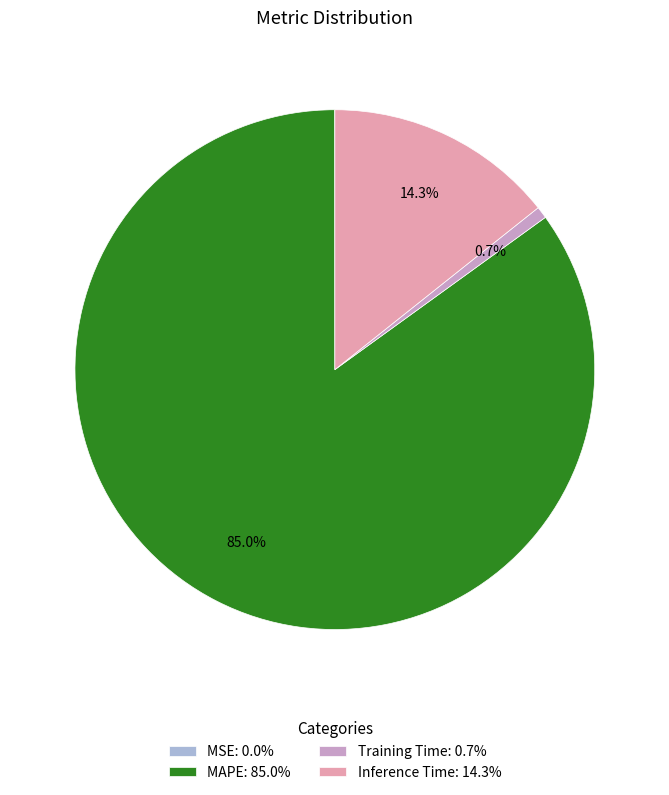

To the nearest percent, what is the average slice percentage?

25%